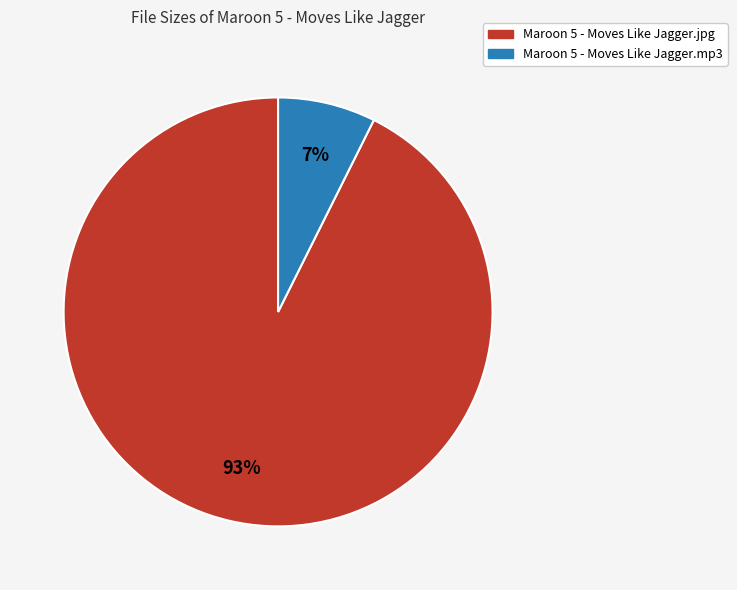

Combined, do Maroon 5 - Moves Like Jagger.mp3 and Maroon 5 - Moves Like Jagger.jpg account for over 50%?

Yes